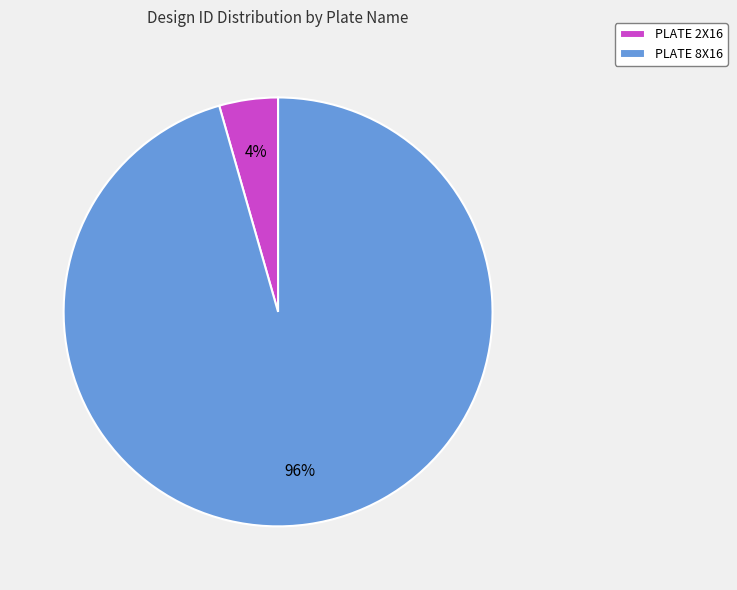

Which category has the biggest portion of the pie?

PLATE 8X16